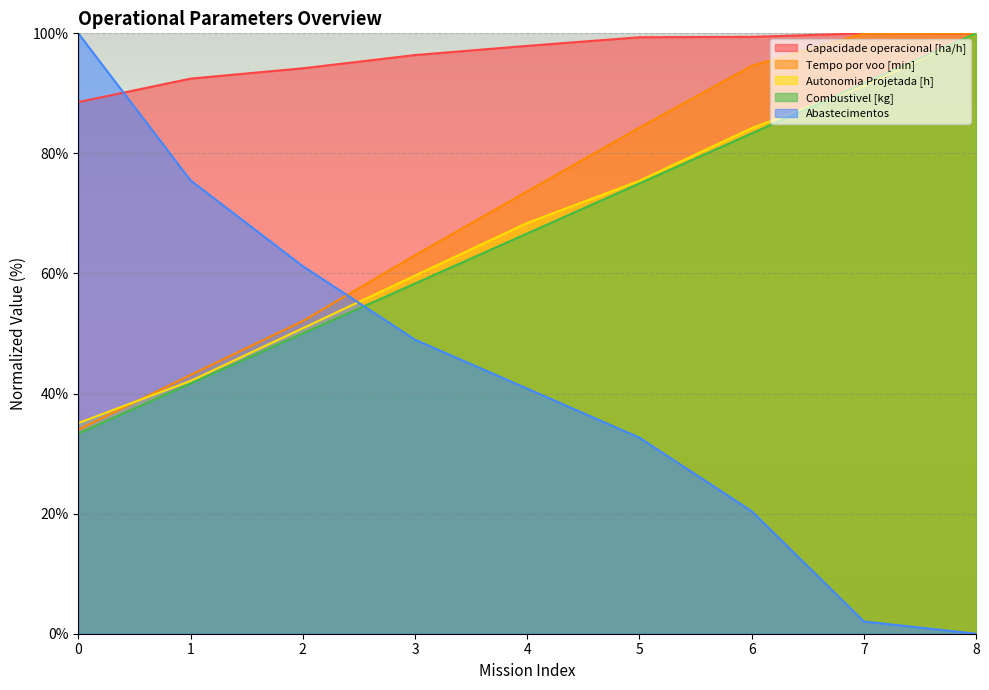

How many lines are shown in the chart?

5